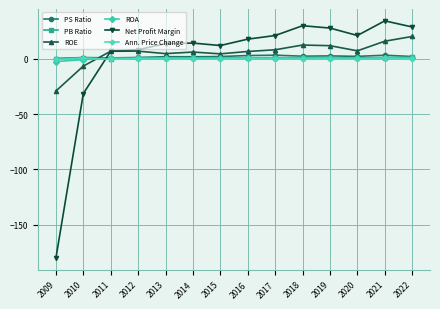

The value of Net Profit Margin at 2016 is 7.4. True or false?

False